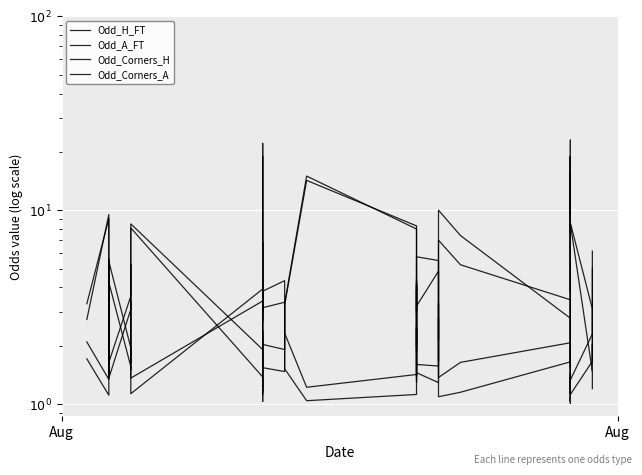

Which series ends up on top after the final intersection of Odd_H_FT and Odd_Corners_H?

Odd_Corners_H